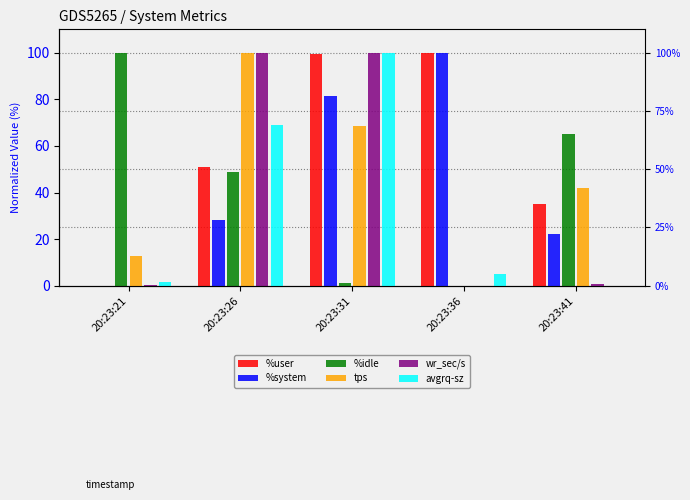

What is the sum of all wr_sec/s values?

200.8